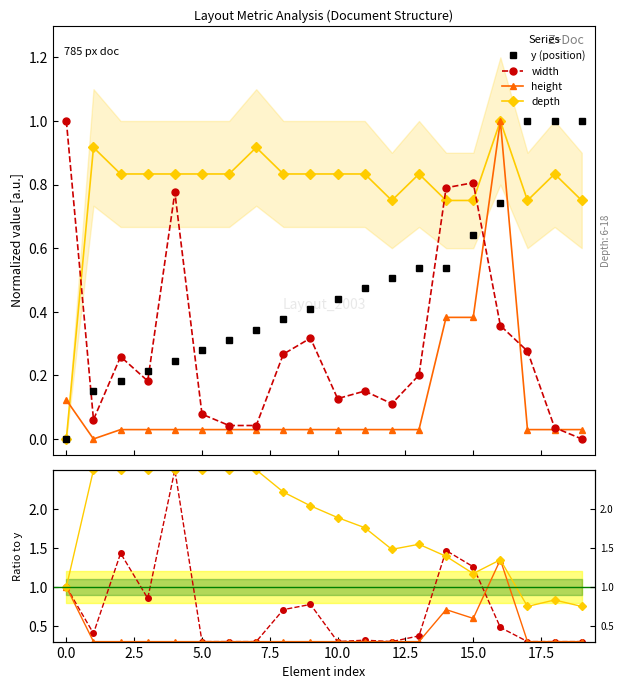

What is the sum of all depth values?

15.8